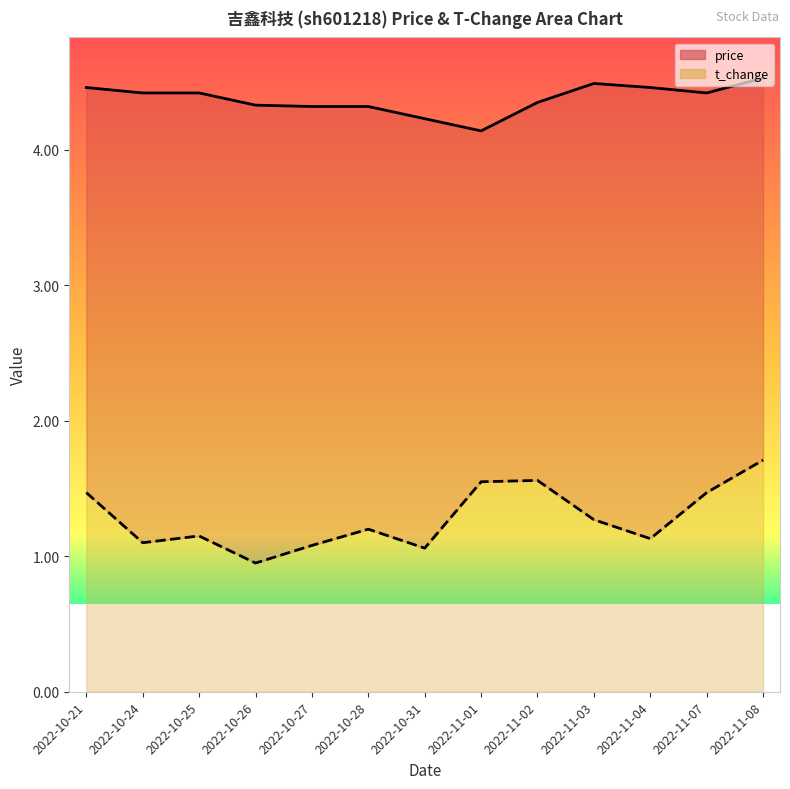

What is the label of the 4th point from the right?

2022-11-03